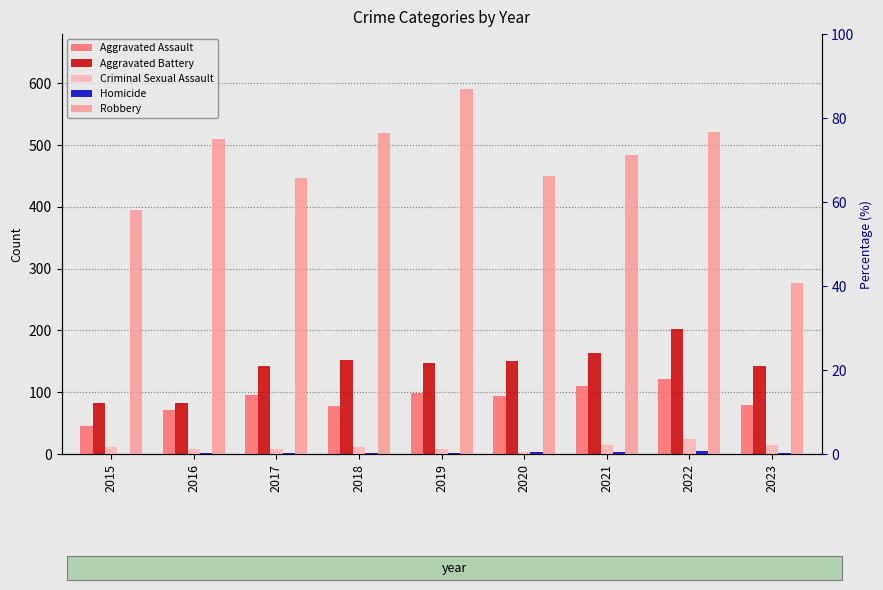

What is the lowest value of the Robbery series?

276